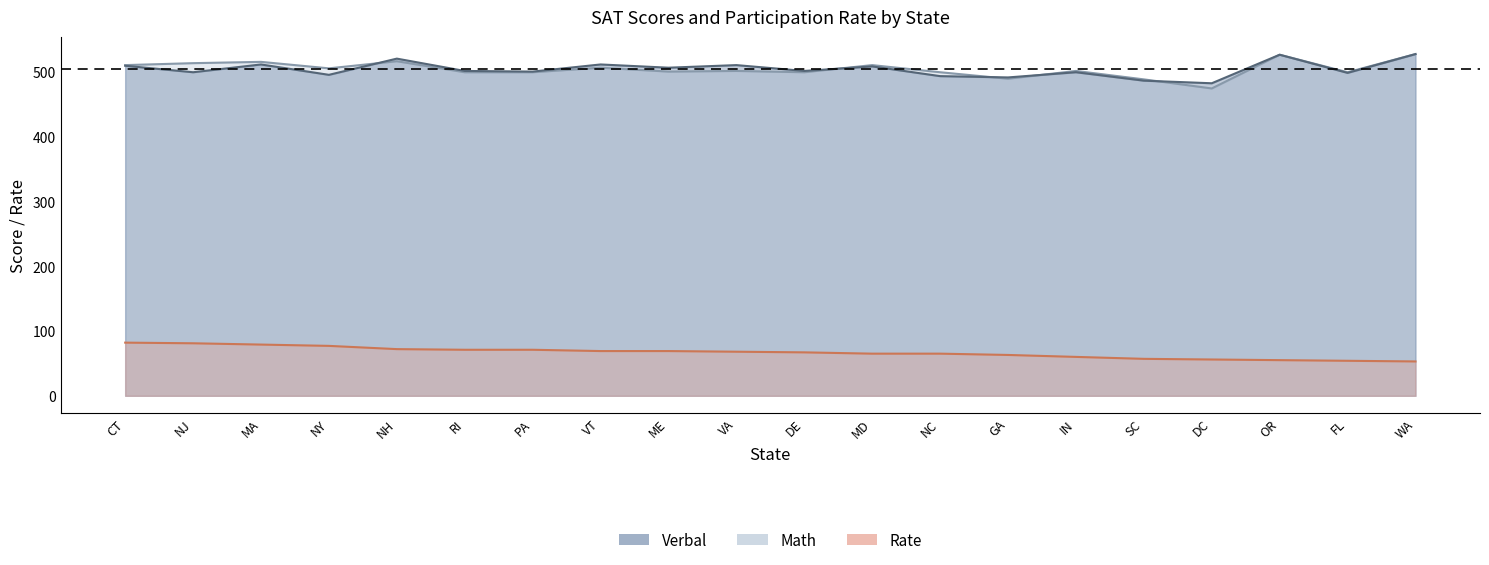

What is the smallest value displayed?

53